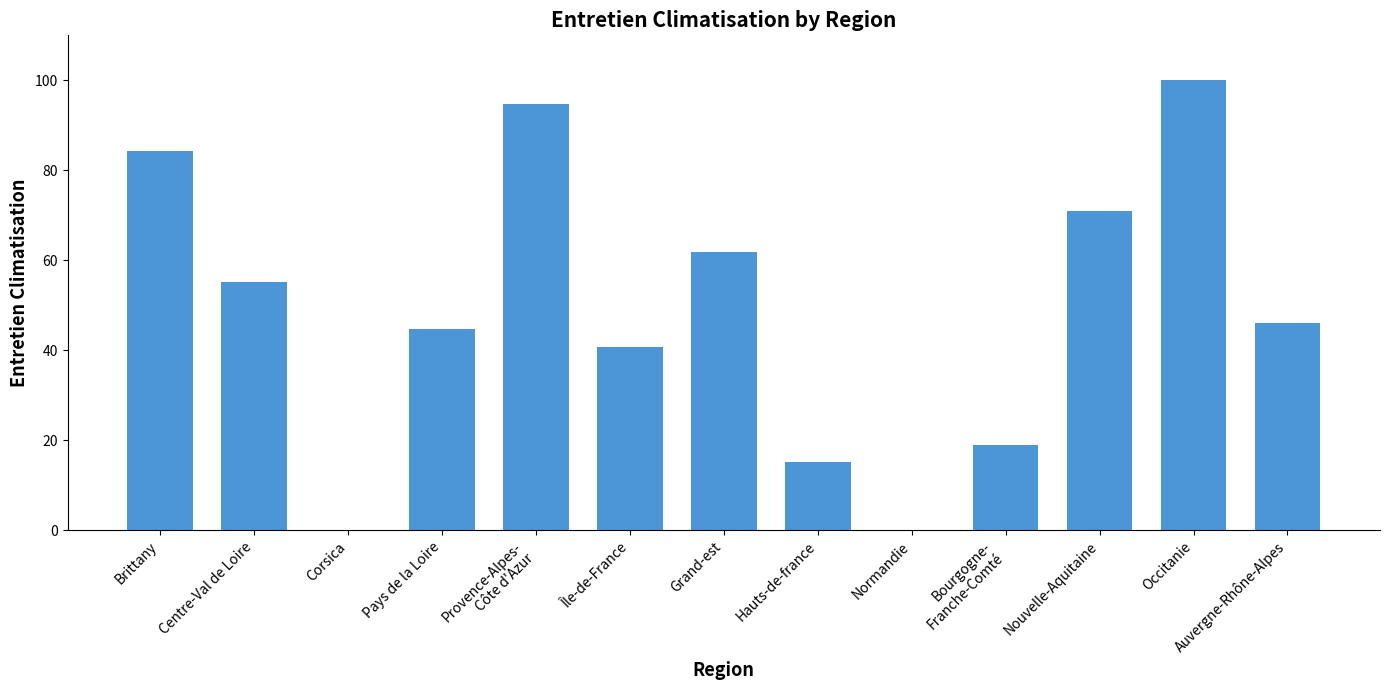

The value at Nouvelle-Aquitaine is 71.1. True or false?

True